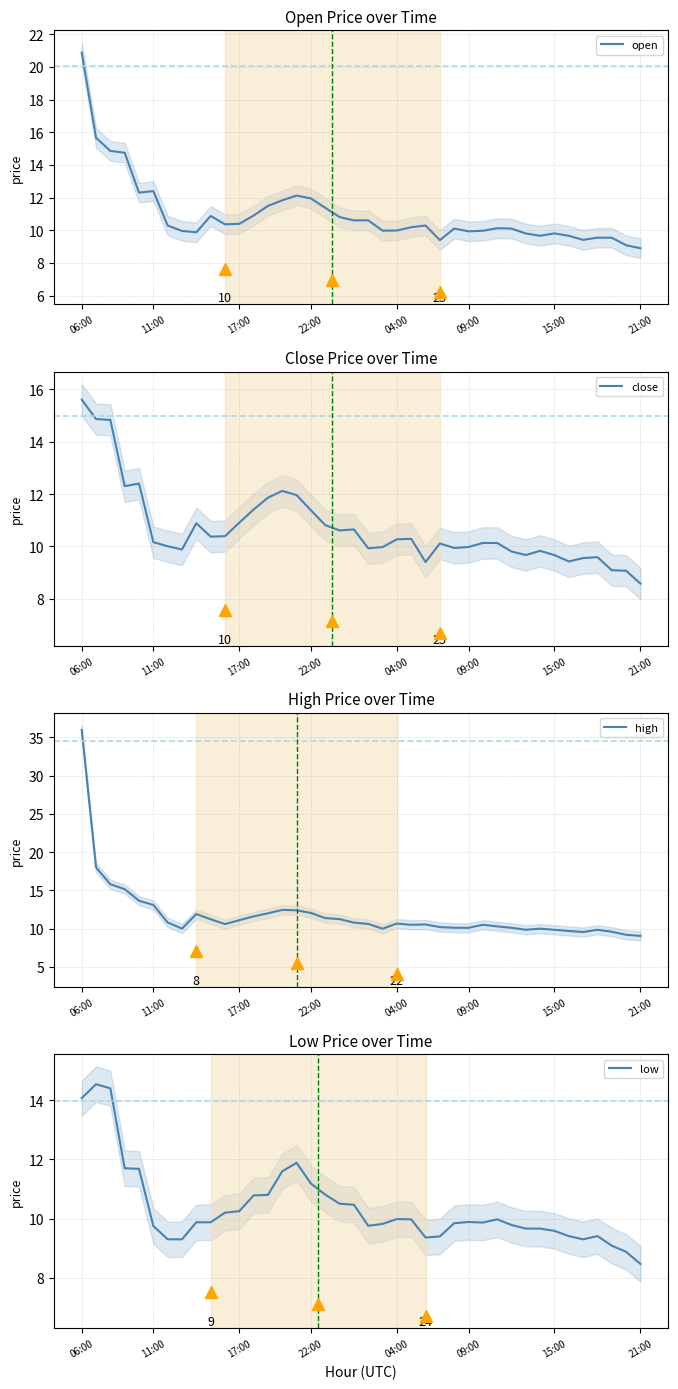

The value of close at 09:00 is 10.0. True or false?

True